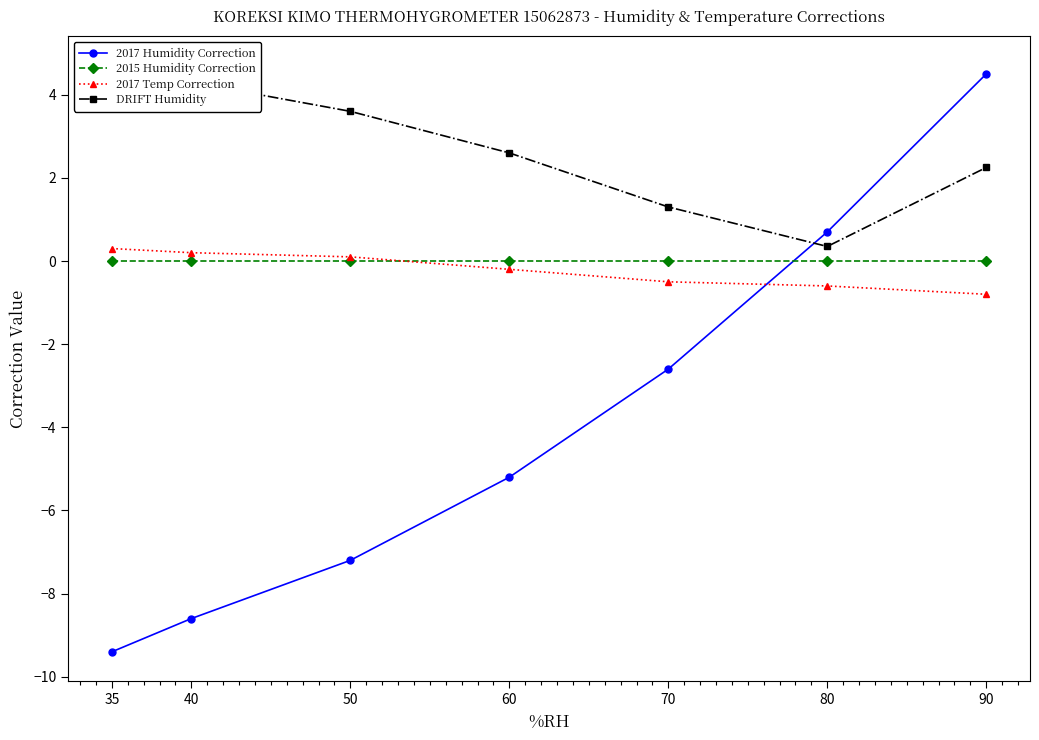

What are all the series names shown in the legend?

2017 Humidity Correction, 2015 Humidity Correction, 2017 Temp Correction, DRIFT Humidity